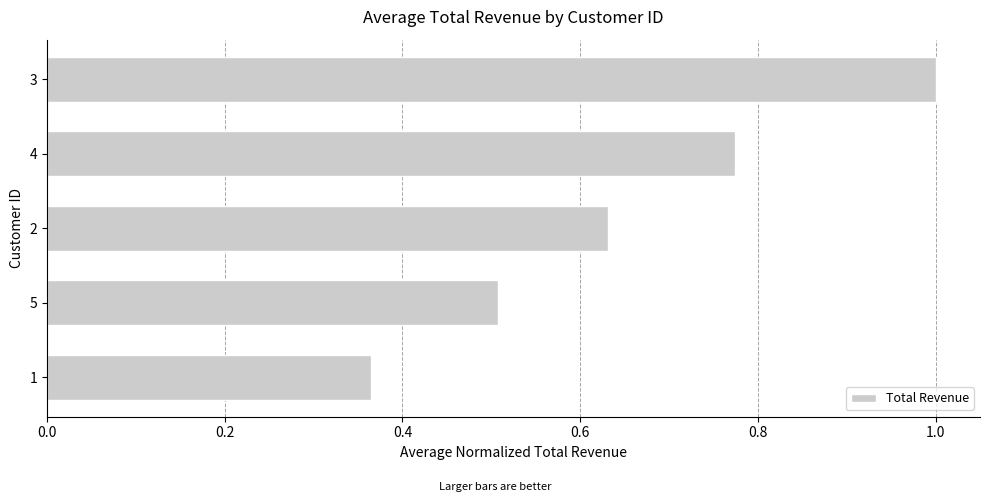

Count the values in the range 0 to 1.

5